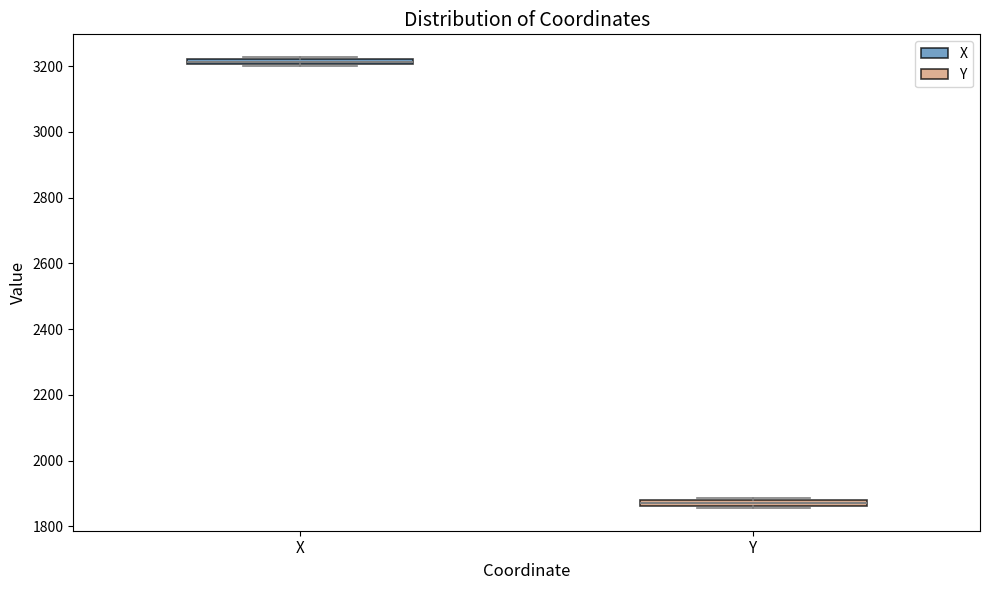

Where is the lower edge of the box for Y on the y-axis? The values are not printed on the chart, so give them approximately, as read against the axis.

1860